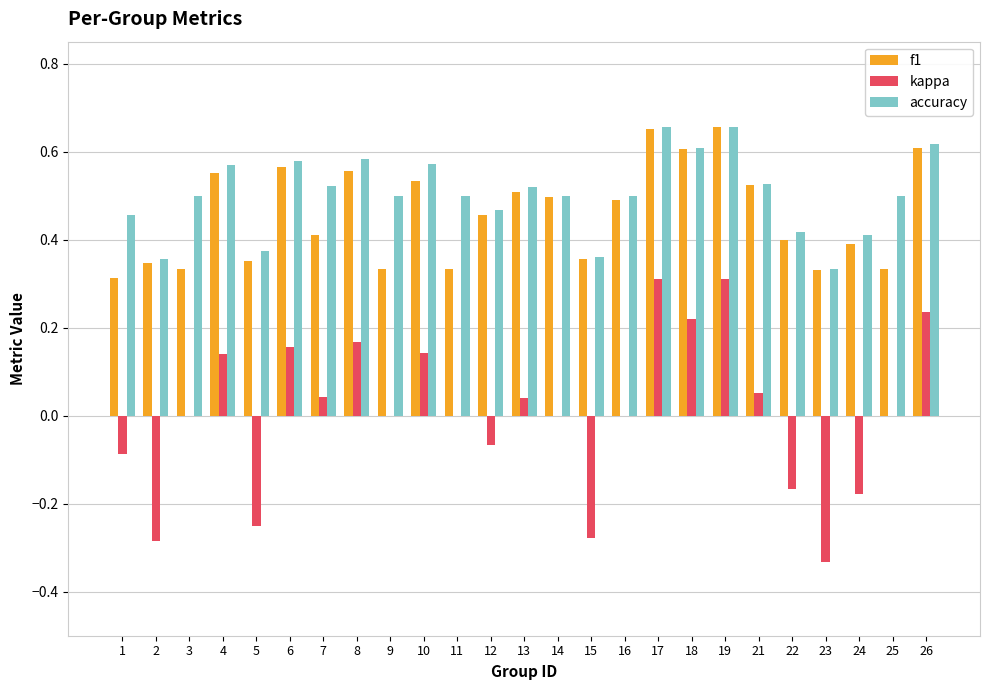

Which series has the largest total across all categories?

accuracy